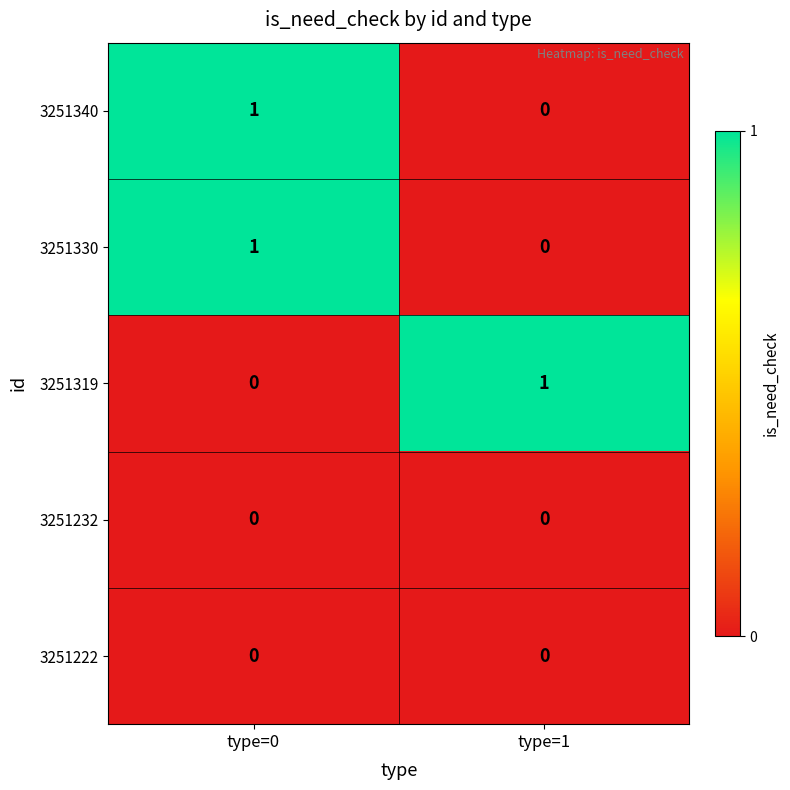

Rank the categories by 3251330 value from lowest to highest.

type=1, type=0